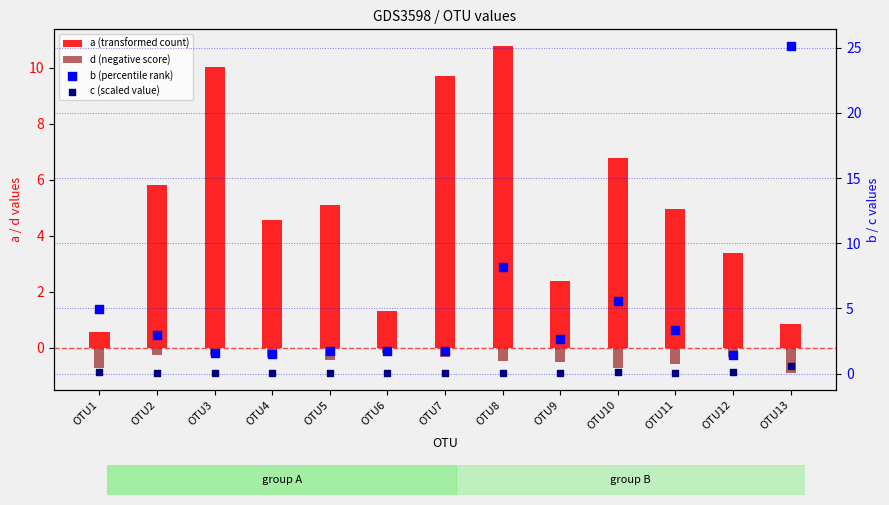

What are all the series names shown in the legend?

a (transformed count), d (negative score), b (percentile rank), c (scaled value)